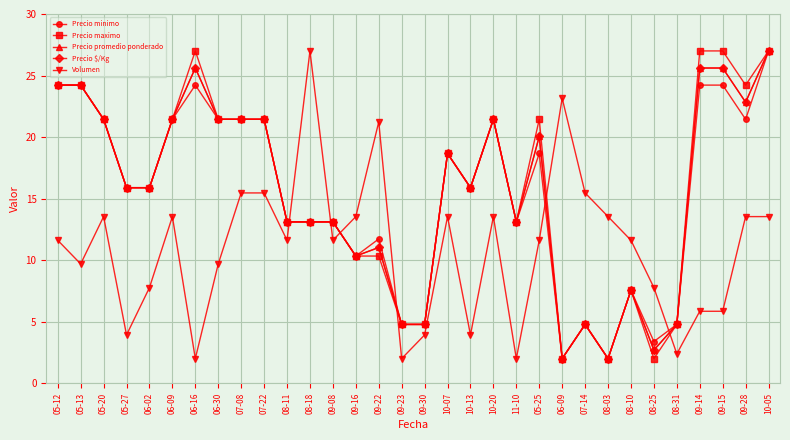

The value of Precio $/Kg at 05-25 is 20.1. True or false?

True